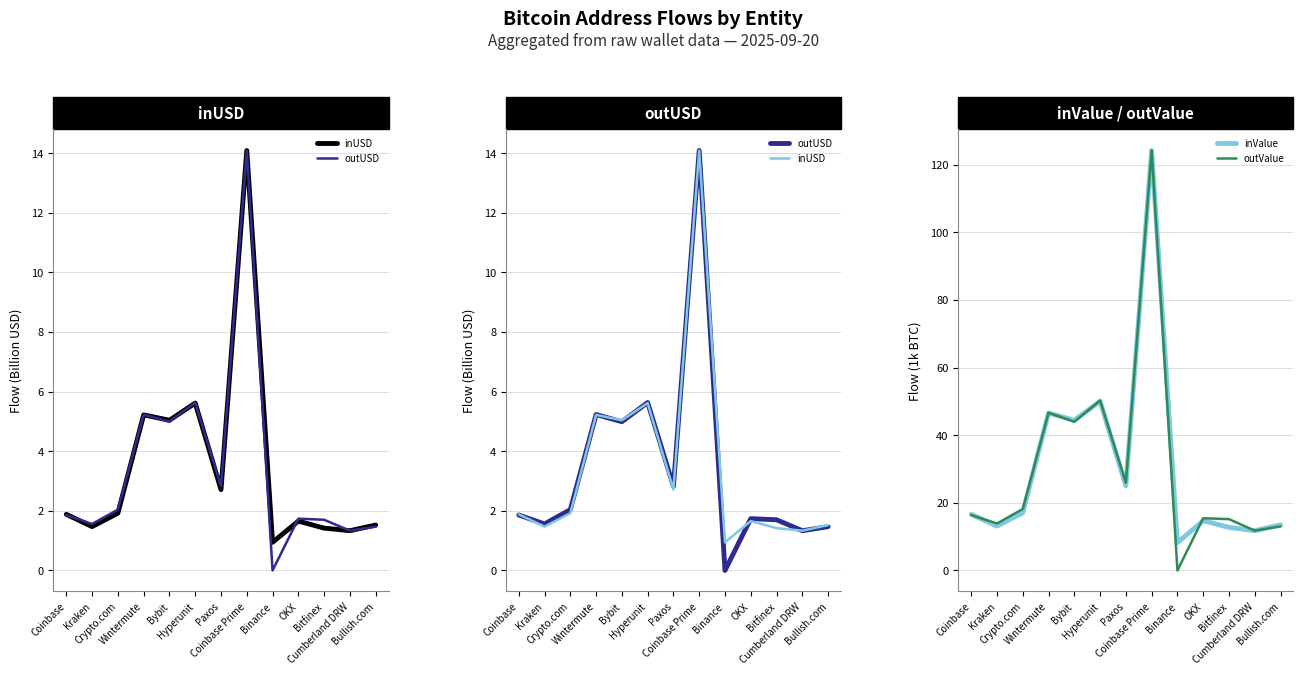

How many lines are shown in the chart?

4